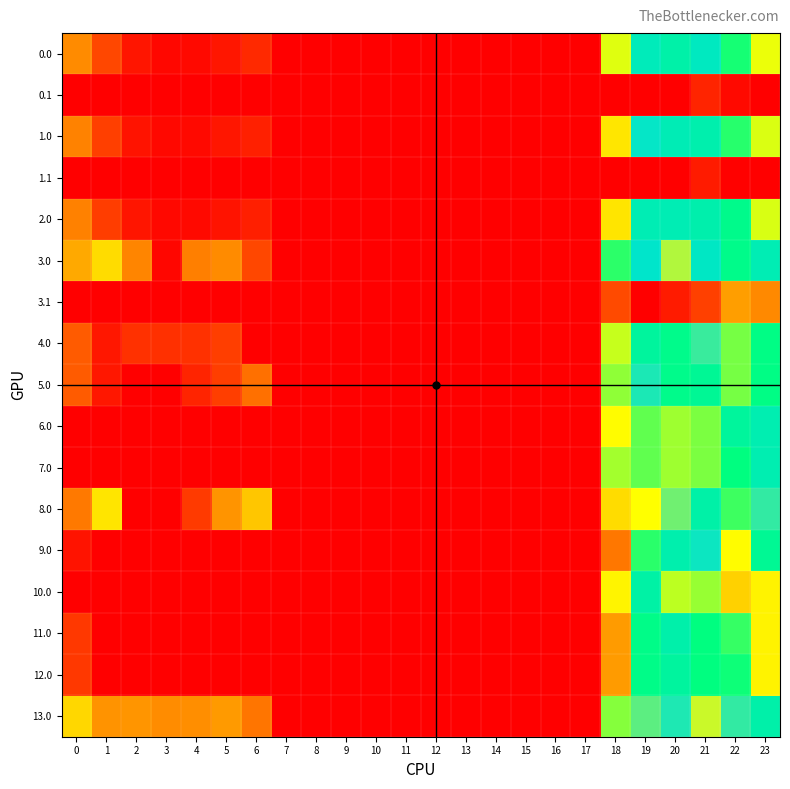

Reading left to right, extract all data points from this chart.

0.0: 0=67.0	1=34.5	2=10.3	3=3.8	4=4.9	5=10.8	6=20.0	7=0.0	8=0.0	9=0.0	10=0.0	11=0.0	12=0.0	13=0.0	14=0.0	15=0.0	16=0.0	17=0.0	18=129.6	19=229.5	20=214.9	21=234.9	22=177.3	23=126.3
0.1: 0=0.0	1=0.0	2=0.0	3=0.0	4=0.0	5=0.0	6=0.0	7=0.0	8=0.0	9=0.0	10=0.0	11=0.0	12=0.0	13=0.0	14=0.0	15=0.0	16=0.0	17=0.0	18=0.0	19=0.0	20=0.0	21=17.4	22=4.9	23=0.0
1.0: 0=63.0	1=30.5	2=9.6	3=4.4	4=4.9	5=10.8	6=16.0	7=0.0	8=0.0	9=0.0	10=0.0	11=0.0	12=0.0	13=0.0	14=0.0	15=0.0	16=0.0	17=0.0	18=110.6	19=244.5	20=225.4	21=219.4	22=173.3	23=130.3
1.1: 0=0.0	1=0.0	2=0.0	3=0.0	4=0.0	5=0.0	6=0.0	7=0.0	8=0.0	9=0.0	10=0.0	11=0.0	12=0.0	13=0.0	14=0.0	15=0.0	16=0.0	17=0.0	18=0.0	19=0.0	20=0.0	21=13.4	22=0.9	23=0.0
2.0: 0=62.0	1=29.5	2=10.3	3=4.4	4=4.9	5=10.0	6=15.0	7=0.0	8=0.0	9=0.0	10=0.0	11=0.0	12=0.0	13=0.0	14=0.0	15=0.0	16=0.0	17=0.0	18=109.6	19=224.5	20=225.2	21=218.4	22=192.3	23=131.3
3.0: 0=81.0	1=105.5	2=64.0	3=3.4	4=60.9	5=66.8	6=34.0	7=0.0	8=0.0	9=0.0	10=0.0	11=0.0	12=0.0	13=0.0	14=0.0	15=0.0	16=0.0	17=0.0	18=172.4	19=243.5	20=285.9	21=237.4	22=191.3	23=224.3
3.1: 0=0.0	1=0.0	2=0.0	3=0.0	4=0.0	5=0.0	6=0.0	7=0.0	8=0.0	9=0.0	10=0.0	11=0.0	12=0.0	13=0.0	14=0.0	15=0.0	16=0.0	17=0.0	18=35.7	19=0.0	20=13.5	21=31.4	22=75.9	23=65.7
4.0: 0=44.0	1=11.5	2=24.1	3=23.4	4=23.9	5=29.8	6=0.0	7=0.0	8=0.0	9=0.0	10=0.0	11=0.0	12=0.0	13=0.0	14=0.0	15=0.0	16=0.0	17=0.0	18=135.4	19=206.5	20=191.9	21=257.4	22=154.3	23=187.3
5.0: 0=44.0	1=11.5	2=0.0	3=0.0	4=17.3	5=29.8	6=54.0	7=0.0	8=0.0	9=0.0	10=0.0	11=0.0	12=0.0	13=0.0	14=0.0	15=0.0	16=0.0	17=0.0	18=148.6	19=250.3	20=191.9	21=200.4	22=154.3	23=187.3
6.0: 0=0.0	1=0.0	2=0.0	3=0.0	4=0.0	5=0.0	6=0.0	7=0.0	8=0.0	9=0.0	10=0.0	11=0.0	12=0.0	13=0.0	14=0.0	15=0.0	16=0.0	17=0.0	18=120.6	19=159.5	20=144.9	21=153.4	22=206.3	23=222.8
7.0: 0=0.0	1=0.0	2=0.0	3=0.0	4=0.0	5=0.0	6=0.0	7=0.0	8=0.0	9=0.0	10=0.0	11=0.0	12=0.0	13=0.0	14=0.0	15=0.0	16=0.0	17=0.0	18=143.6	19=159.5	20=144.9	21=153.4	22=183.3	23=222.8
8.0: 0=58.0	1=109.5	2=0.0	3=0.0	4=28.2	5=70.8	6=95.0	7=0.0	8=0.0	9=0.0	10=0.0	11=0.0	12=0.0	13=0.0	14=0.0	15=0.0	16=0.0	17=0.0	18=105.6	19=304.5	20=270.3	21=214.4	22=168.3	23=255.3
9.0: 0=10.0	1=0.0	2=0.0	3=0.0	4=0.0	5=0.0	6=0.0	7=0.0	8=0.0	9=0.0	10=0.0	11=0.0	12=0.0	13=0.0	14=0.0	15=0.0	16=0.0	17=0.0	18=57.6	19=172.5	20=219.3	21=246.4	22=120.3	23=199.2
10.0: 0=0.0	1=0.0	2=0.0	3=0.0	4=0.0	5=0.0	6=0.0	7=0.0	8=0.0	9=0.0	10=0.0	11=0.0	12=0.0	13=0.0	14=0.0	15=0.0	16=0.0	17=0.0	18=116.6	19=213.2	20=137.9	21=146.4	22=100.3	23=116.2
11.0: 0=27.0	1=0.0	2=0.0	3=0.0	4=0.0	5=0.0	6=0.0	7=0.0	8=0.0	9=0.0	10=0.0	11=0.0	12=0.0	13=0.0	14=0.0	15=0.0	16=0.0	17=0.0	18=74.6	19=189.5	20=216.9	21=183.4	22=169.5	23=116.2
12.0: 0=27.0	1=0.0	2=0.0	3=0.0	4=0.0	5=0.0	6=0.0	7=0.0	8=0.0	9=0.0	10=0.0	11=0.0	12=0.0	13=0.0	14=0.0	15=0.0	16=0.0	17=0.0	18=74.6	19=189.5	20=207.1	21=183.4	22=179.3	23=116.2
13.0: 0=103.0	1=70.5	2=71.6	3=67.4	4=67.9	5=73.8	6=56.0	7=0.0	8=0.0	9=0.0	10=0.0	11=0.0	12=0.0	13=0.0	14=0.0	15=0.0	16=0.0	17=0.0	18=150.6	19=265.5	20=250.9	21=291.6	22=255.3	23=216.3